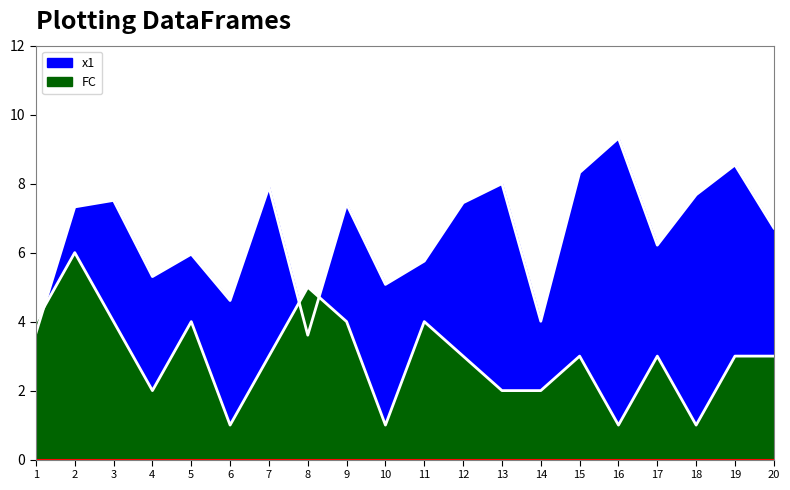

How many times do x1 and FC cross each other?

3